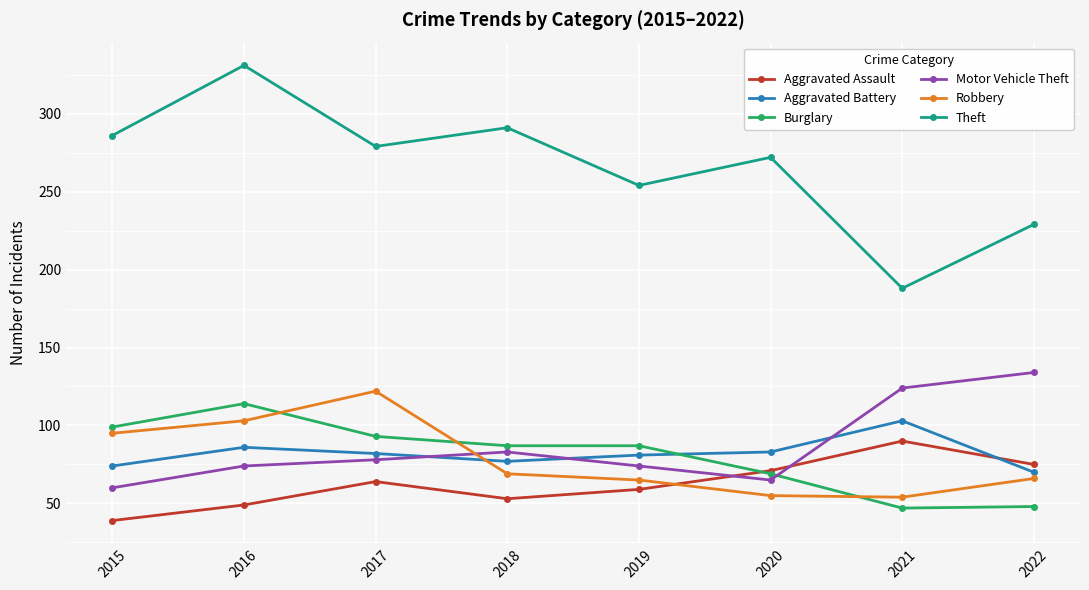

How many times do Aggravated Battery and Aggravated Assault cross each other?

1